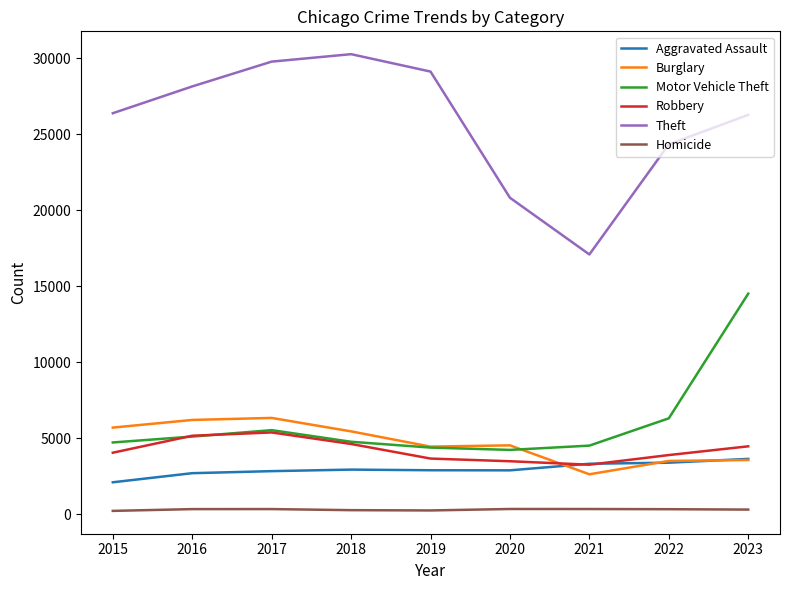

In Homicide, how many points are higher than both neighbors (excluding endpoints)?

2